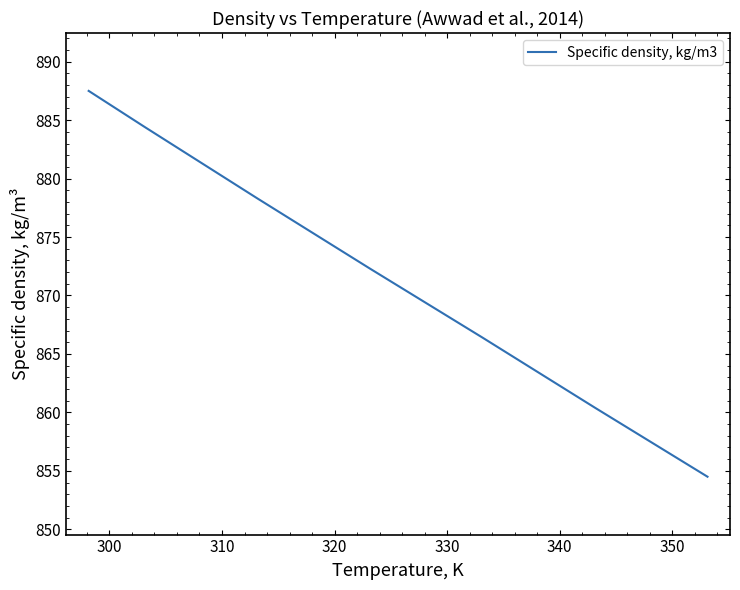

True or false: the data has more than 2 interior local peaks.

False